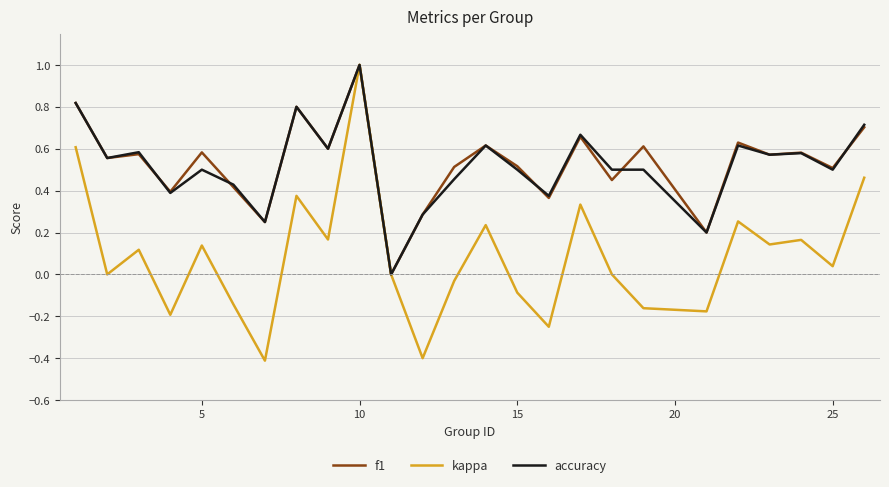

What is the greatest value displayed?

1.0